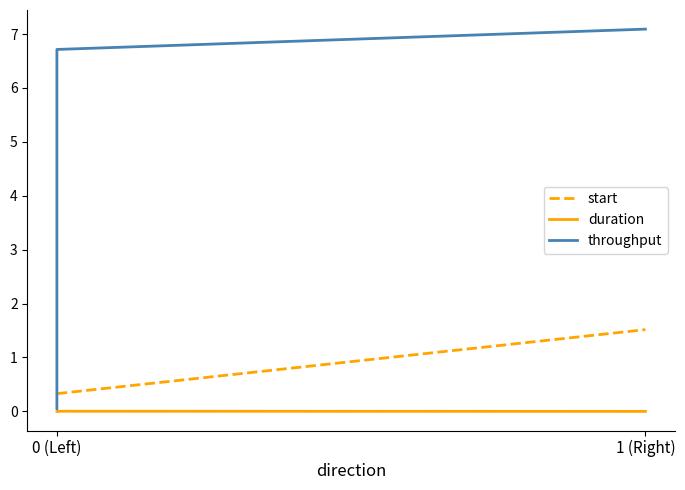

Rank the series by their maximum value, from highest to lowest.

throughput, start, duration